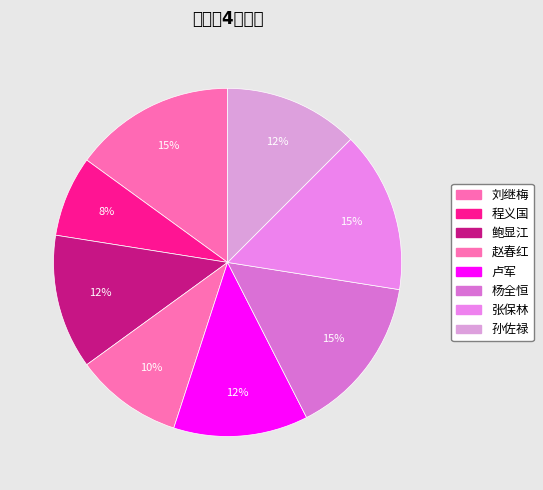

Is it true that 程义国 is 8% of the pie?

True